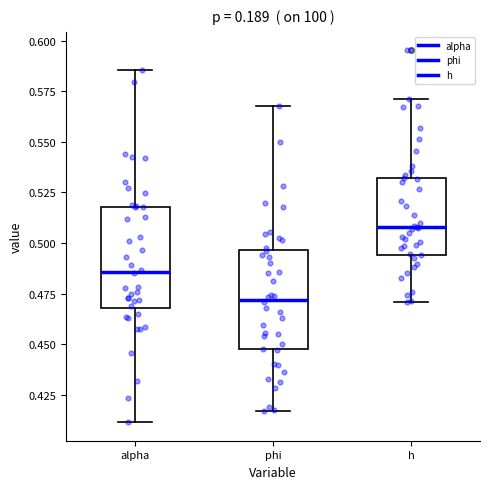

Reading left to right, read every box against the y-axis: the position of its median line, the range the box covers, and the ends of its whiskers. The values are not printed on the chart, so give them approximately, as read against the axis.

alpha: median 0.485, box 0.470 to 0.520, whiskers 0.410 to 0.585
phi: median 0.470, box 0.445 to 0.495, whiskers 0.415 to 0.570
h: median 0.510, box 0.495 to 0.530, whiskers 0.470 to 0.570